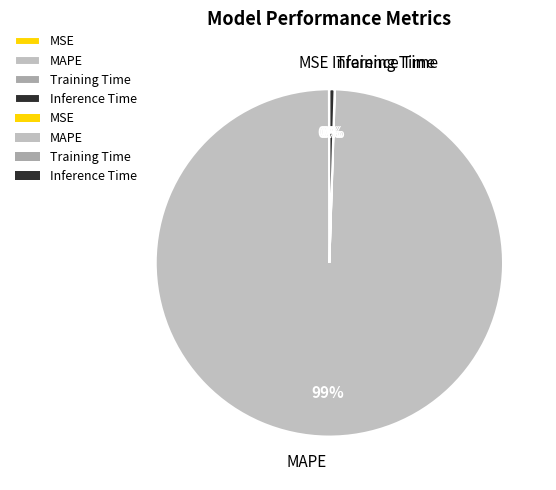

The MAPE slice represents 89% of the pie. True or false?

False